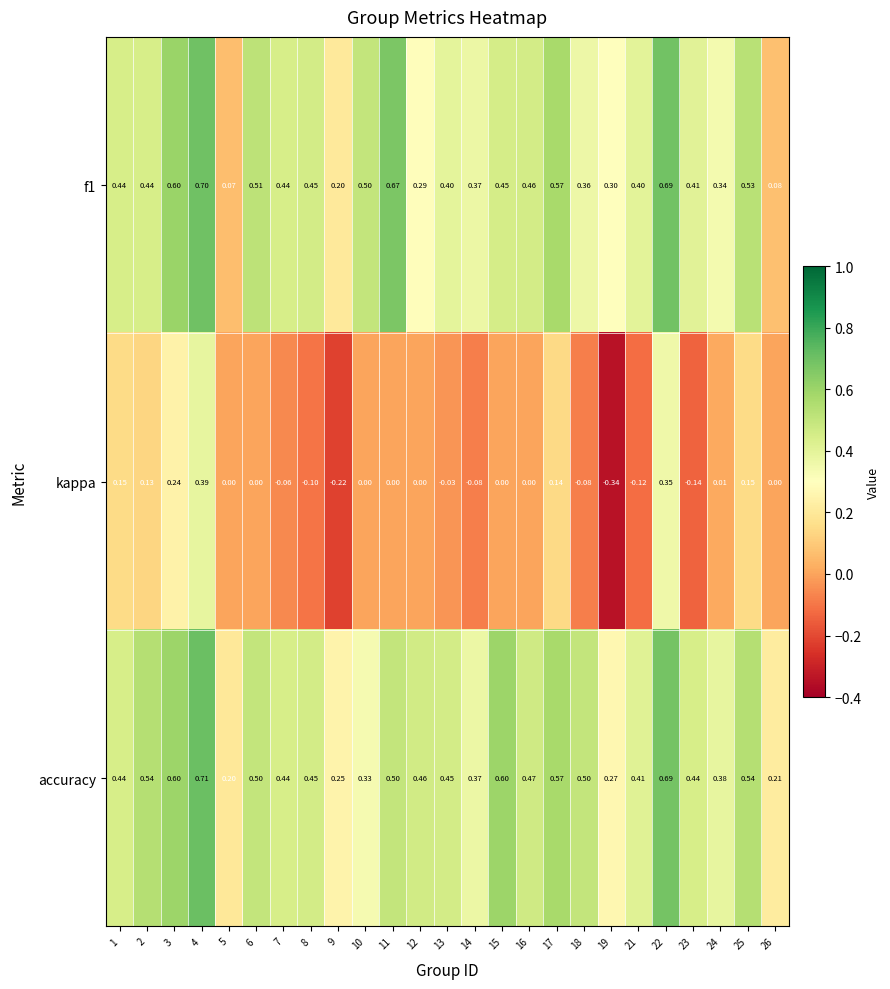

Is the value of f1 at 8 greater than the value of accuracy at 10?

Yes